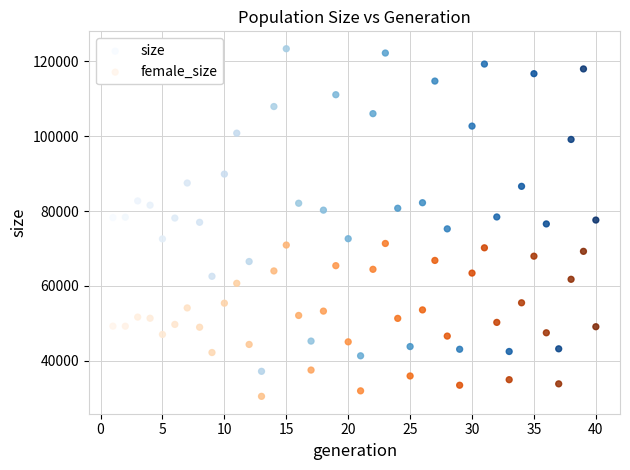

What is the X range (max minus min) for the scatter plot?

39